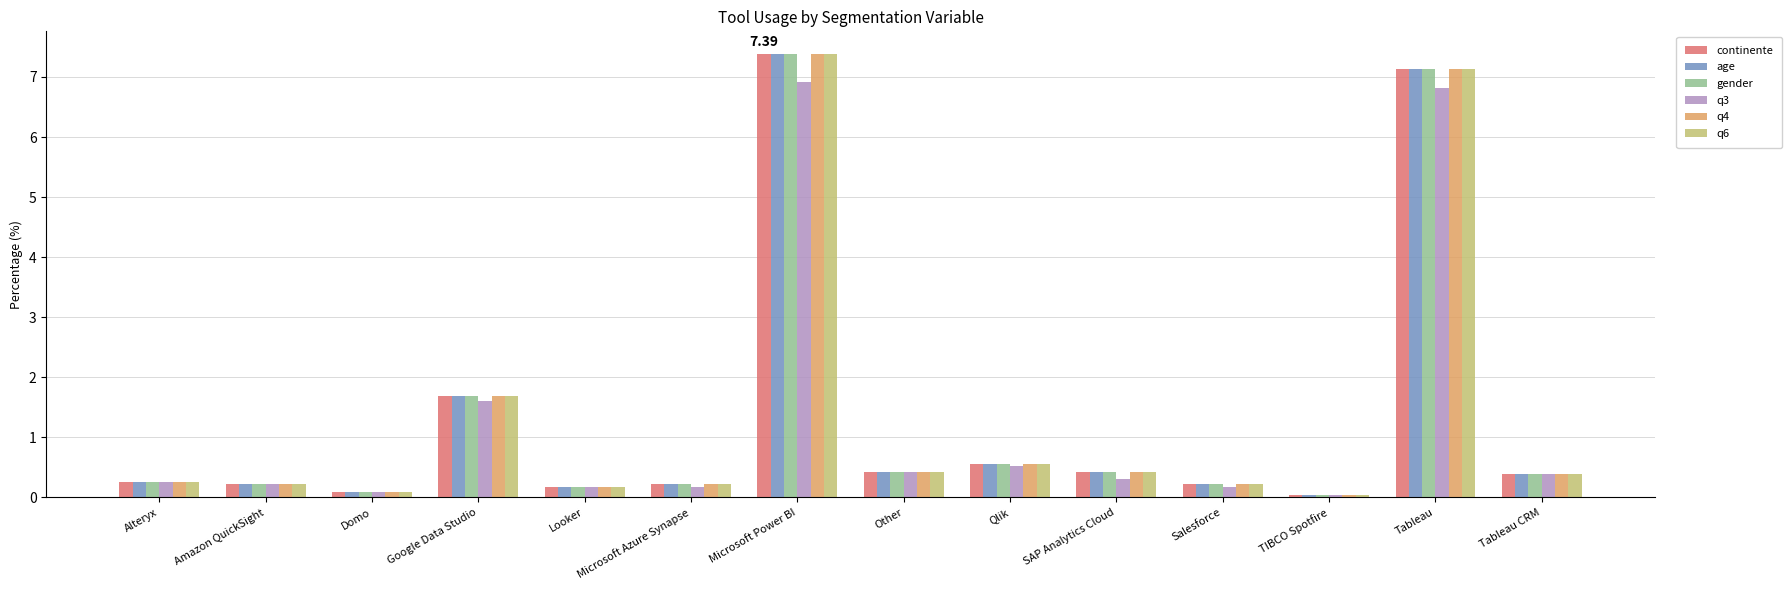

Where is age nearest to the value 3?

Google Data Studio